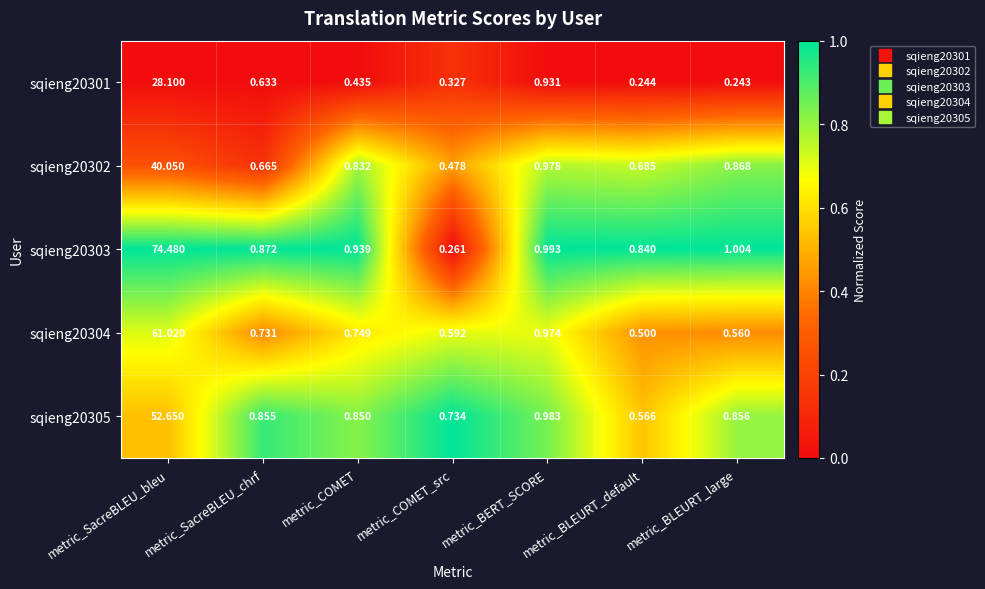

List the labels in order of sqieng20304 value, largest first.

metric_SacreBLEU_bleu, metric_BERT_SCORE, metric_COMET, metric_SacreBLEU_chrf, metric_COMET_src, metric_BLEURT_large, metric_BLEURT_default